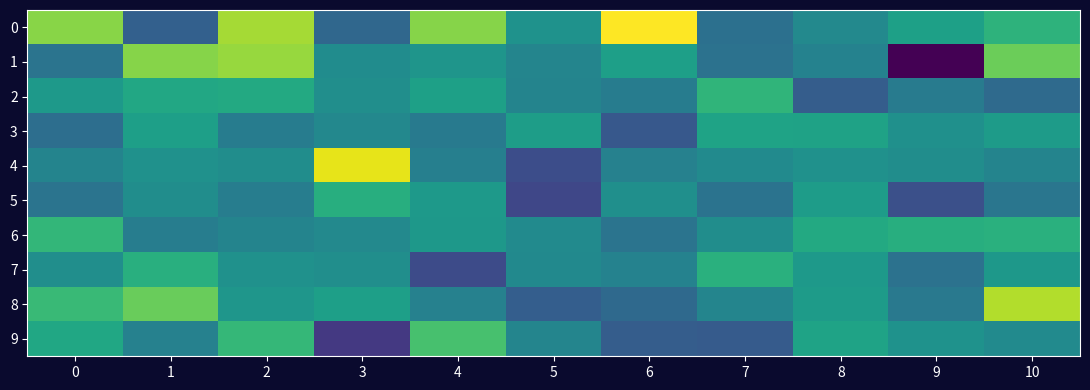

Reading left to right, transcribe all the data shown in this chart.

0: 0=0.2	1=-0.1	2=0.2	3=-0.1	4=0.2	5=0.0	6=0.2	7=-0.0	8=0.0	9=0.0	10=0.1
1: 0=-0.0	1=0.2	2=0.2	3=0.0	4=0.0	5=-0.0	6=0.0	7=-0.0	8=-0.0	9=-0.2	10=0.1
2: 0=0.0	1=0.1	2=0.1	3=0.0	4=0.0	5=-0.0	6=-0.0	7=0.1	8=-0.1	9=-0.0	10=-0.0
3: 0=-0.0	1=0.0	2=-0.0	3=0.0	4=-0.0	5=0.0	6=-0.1	7=0.1	8=0.1	9=0.0	10=0.0
4: 0=-0.0	1=0.0	2=0.0	3=0.2	4=-0.0	5=-0.1	6=-0.0	7=0.0	8=0.0	9=0.0	10=-0.0
5: 0=-0.0	1=0.0	2=-0.0	3=0.1	4=0.0	5=-0.1	6=0.0	7=-0.0	8=0.0	9=-0.1	10=-0.0
6: 0=0.1	1=-0.0	2=-0.0	3=0.0	4=0.0	5=0.0	6=-0.0	7=0.0	8=0.1	9=0.1	10=0.1
7: 0=0.0	1=0.1	2=0.0	3=0.0	4=-0.1	5=0.0	6=-0.0	7=0.1	8=0.0	9=-0.0	10=0.0
8: 0=0.1	1=0.1	2=0.0	3=0.0	4=-0.0	5=-0.1	6=-0.1	7=-0.0	8=0.0	9=-0.0	10=0.2
9: 0=0.1	1=-0.0	2=0.1	3=-0.1	4=0.1	5=-0.0	6=-0.1	7=-0.1	8=0.1	9=0.0	10=0.0